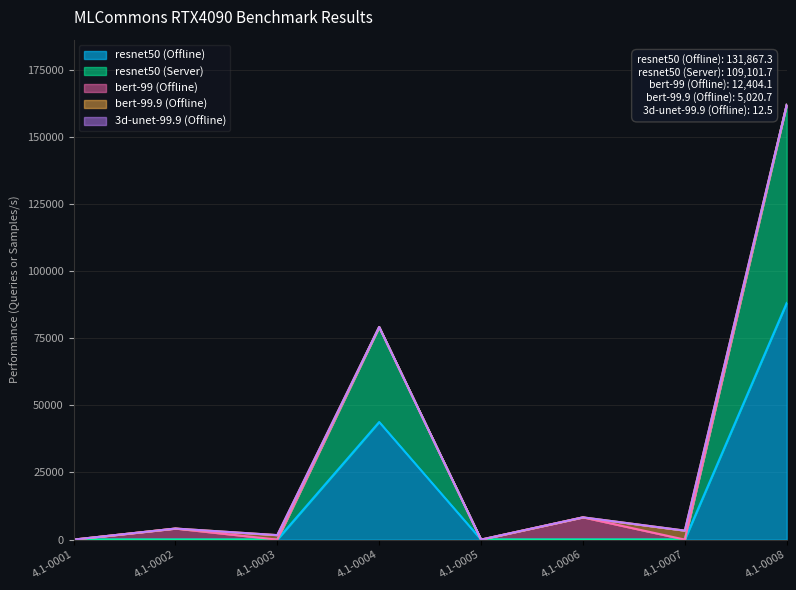

Which series changed the most between 4.1-0003 and 4.1-0007?

bert-99.9 (Offline)